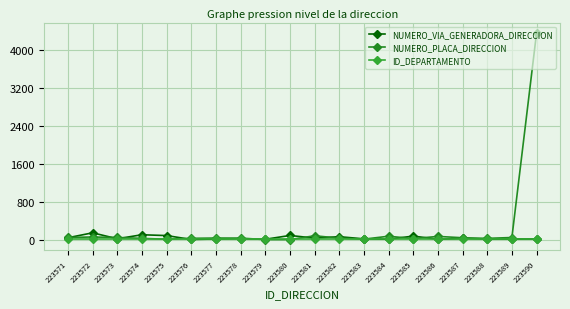

What is the sum of all NUMERO_PLACA_DIRECCION values?

5105